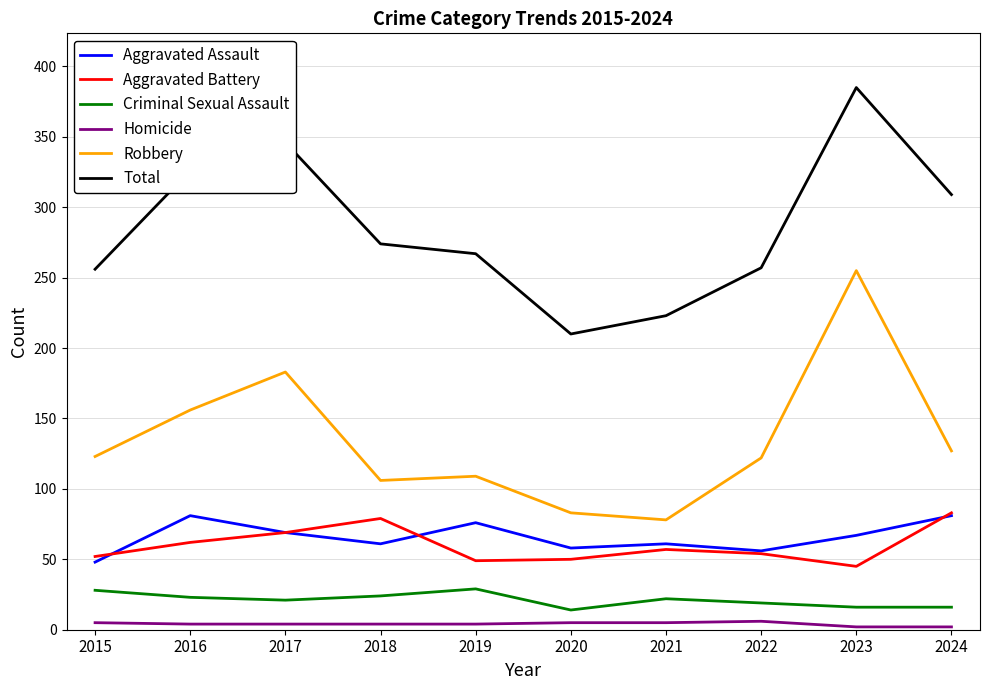

True or false: Total and Aggravated Assault cross at least once.

False